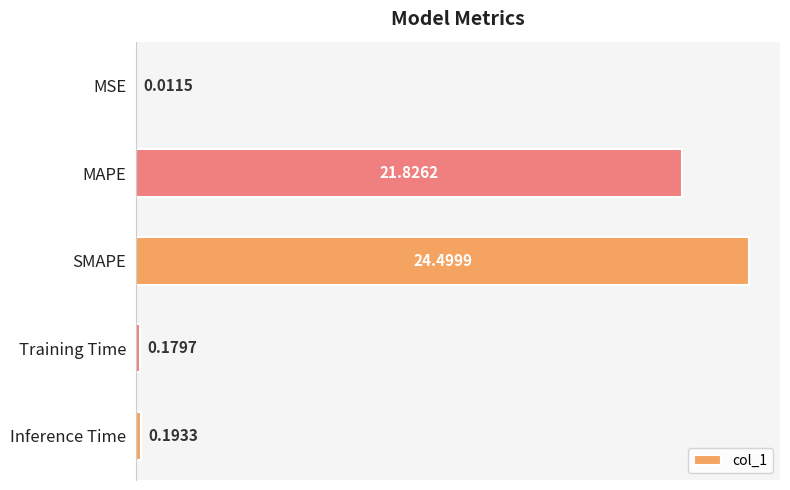

What is the change in value from SMAPE to Inference Time?

-24.3